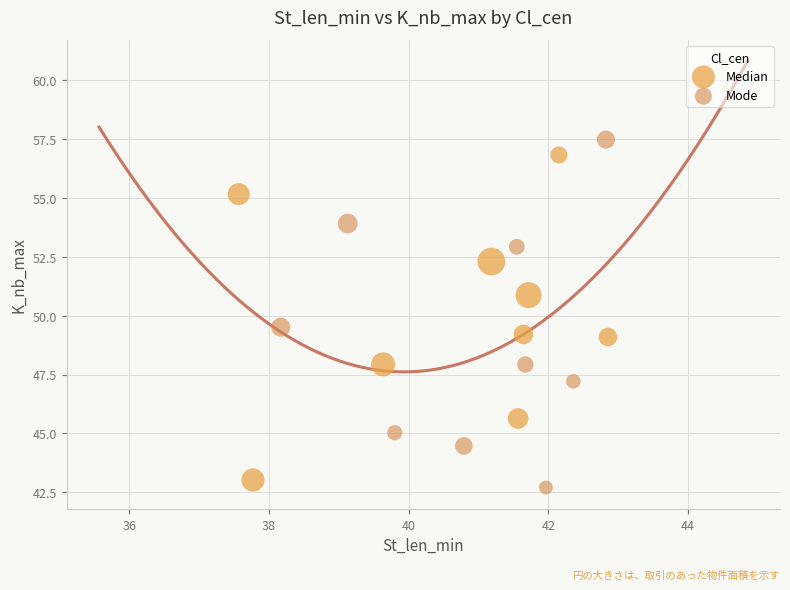

Which series has the largest Y range (max minus min)?

Mode